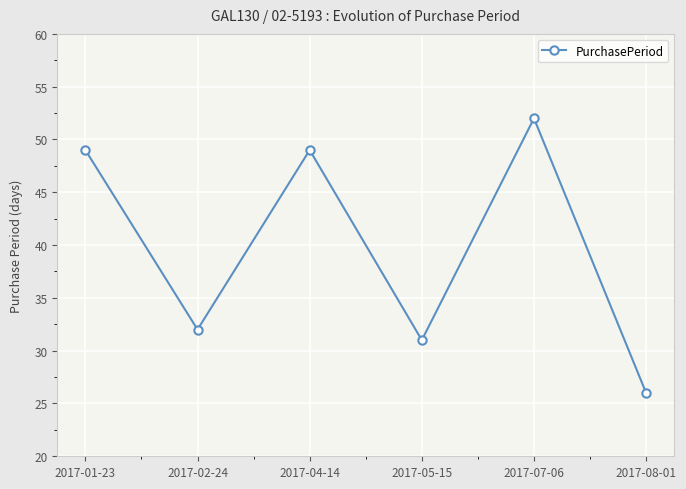

What value does the data have at 2017-08-01, to the nearest 10?

30